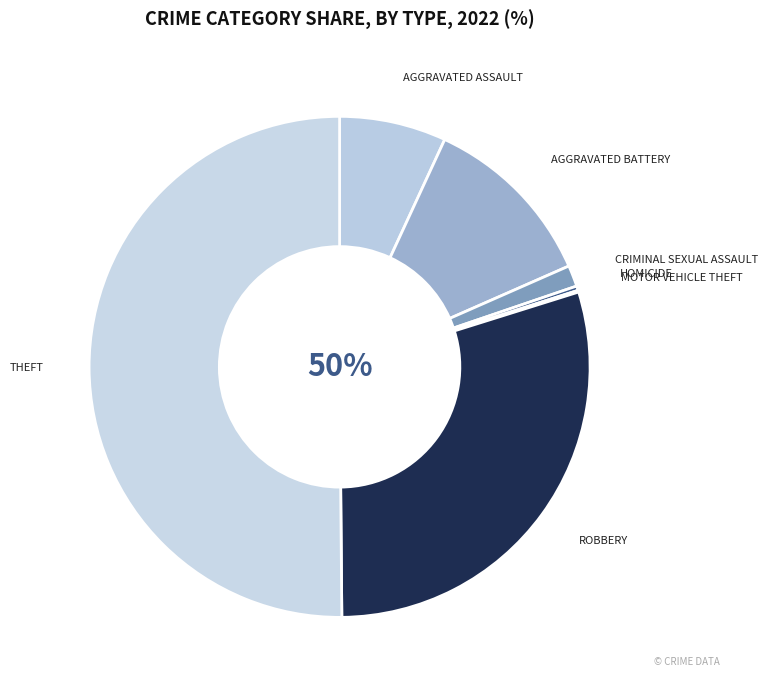

Rank the categories by value from lowest to highest.

Motor Vehicle Theft, Homicide, Criminal Sexual Assault, Aggravated Assault, Aggravated Battery, Robbery, Theft